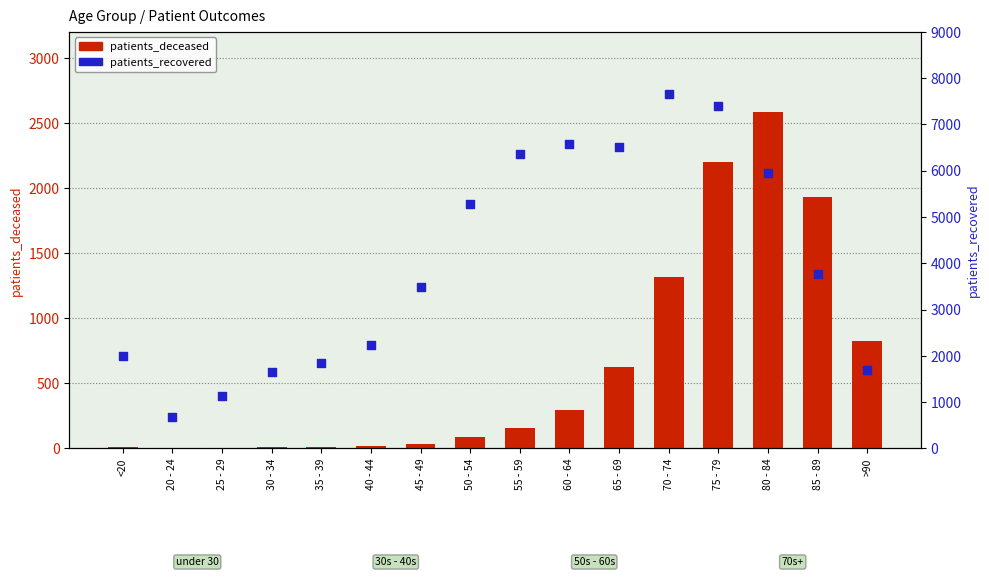

What is the total value across all series at 35 - 39?

1862